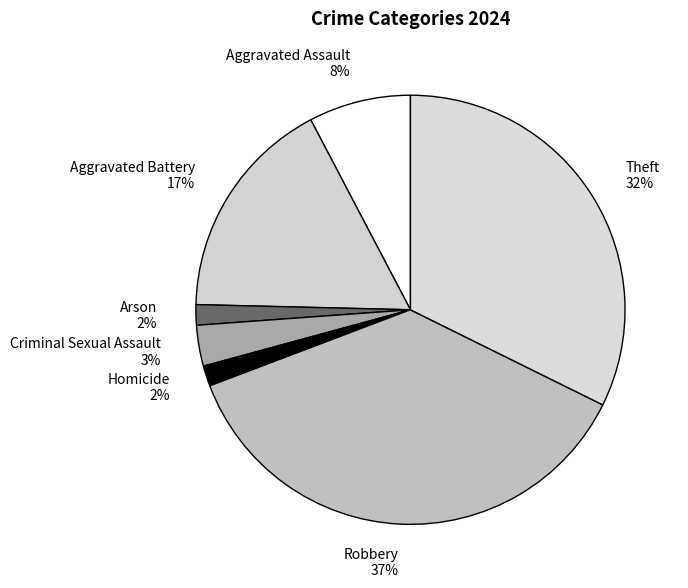

How many segments does this pie chart have?

7